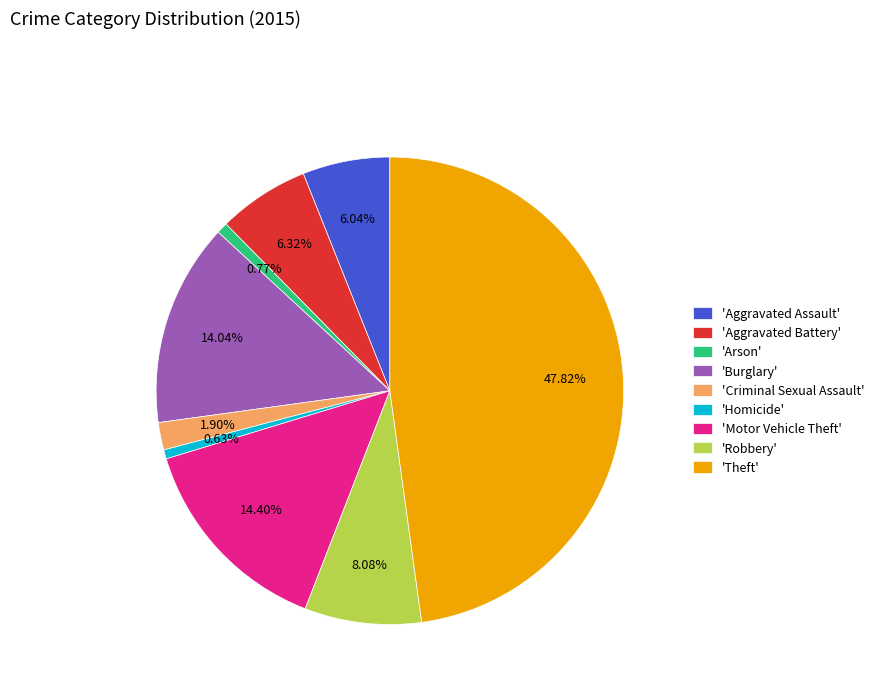

What is the largest slice in the pie chart?

'Theft'